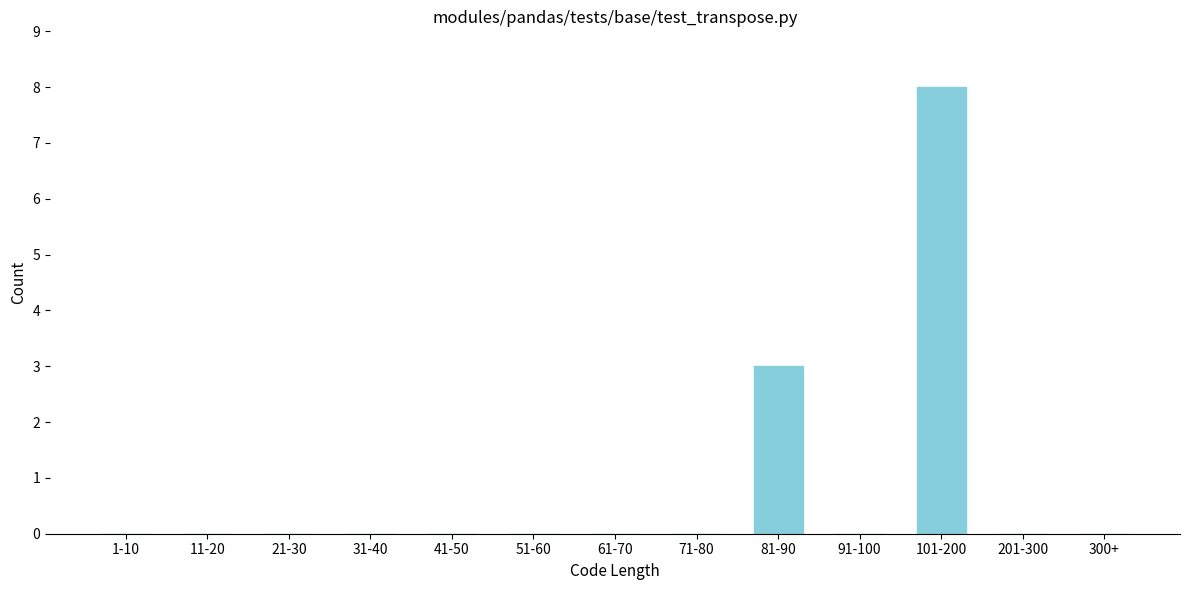

Reading left to right, extract all data points from this chart.

1-10=0	11-20=0	21-30=0	31-40=0	41-50=0	51-60=0	61-70=0	71-80=0	81-90=3	91-100=0	101-200=8	201-300=0	300+=0